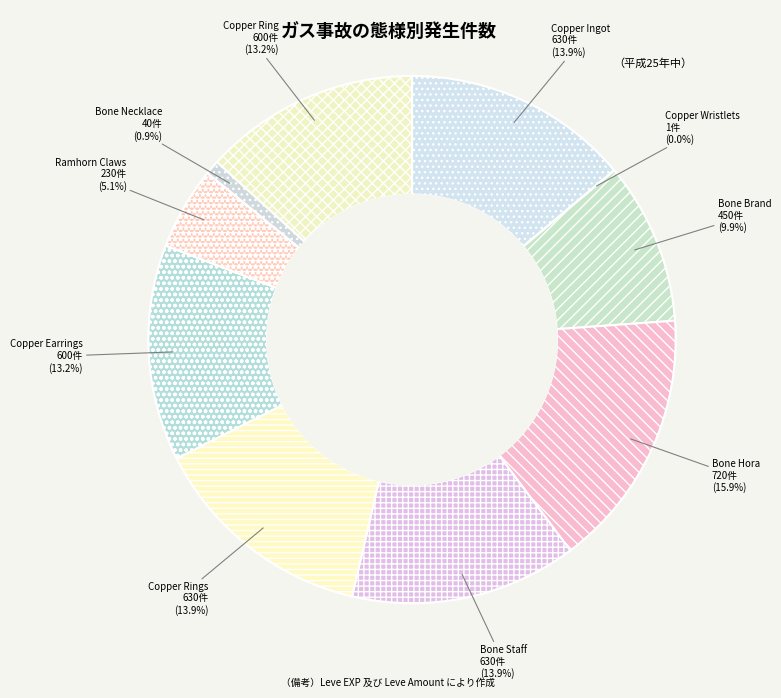

True or false: Copper Ingot accounts for 14% of the total.

True